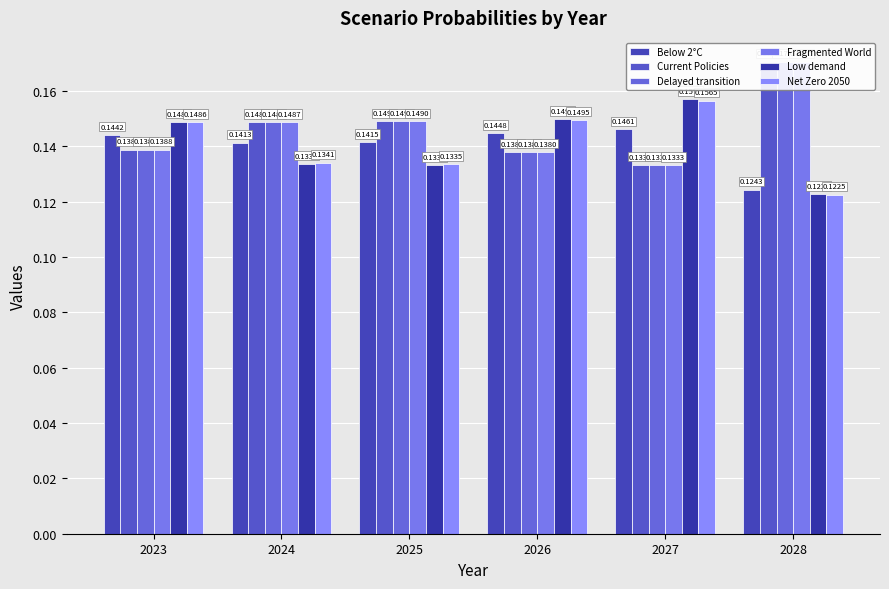

Which label corresponds to the smallest value in the chart?

2028